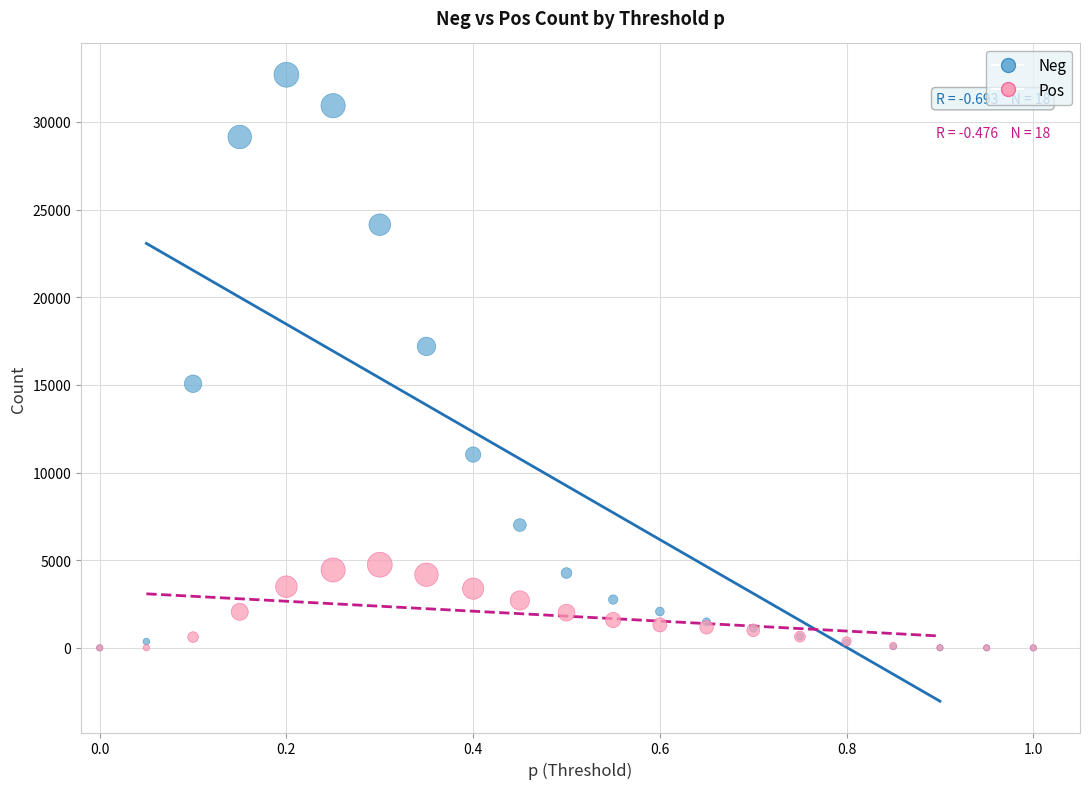

What are all the series names shown in the legend?

Neg, Pos